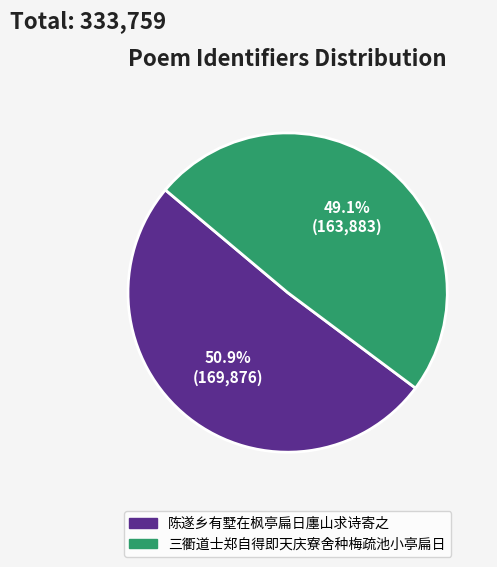

To the nearest percent, what is the difference between the 陈遂乡有墅在枫亭扁日廛山求诗寄之 and 三衢道士郑自得即天庆寮舍种梅疏池小亭扁日 slice percentages?

2%